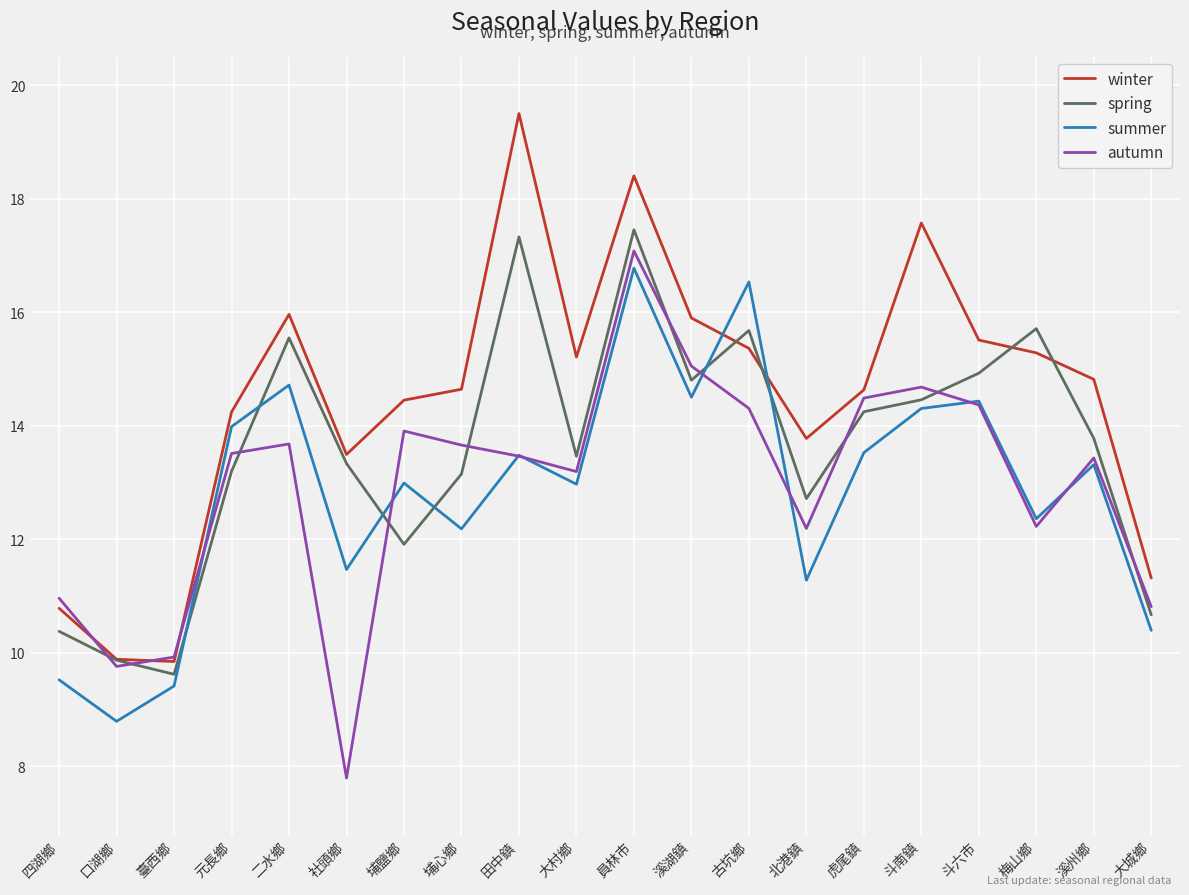

The value of winter at 北港鎮 is 13.8. True or false?

True